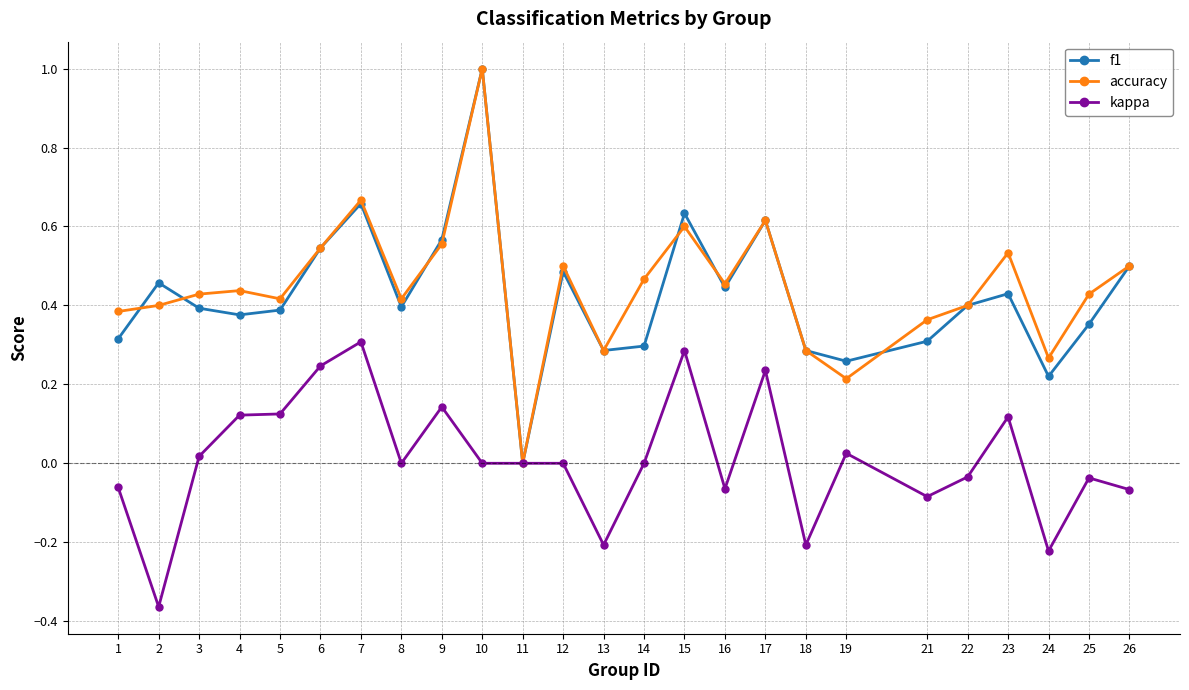

Is it true that accuracy equals 0.6 at 17?

True